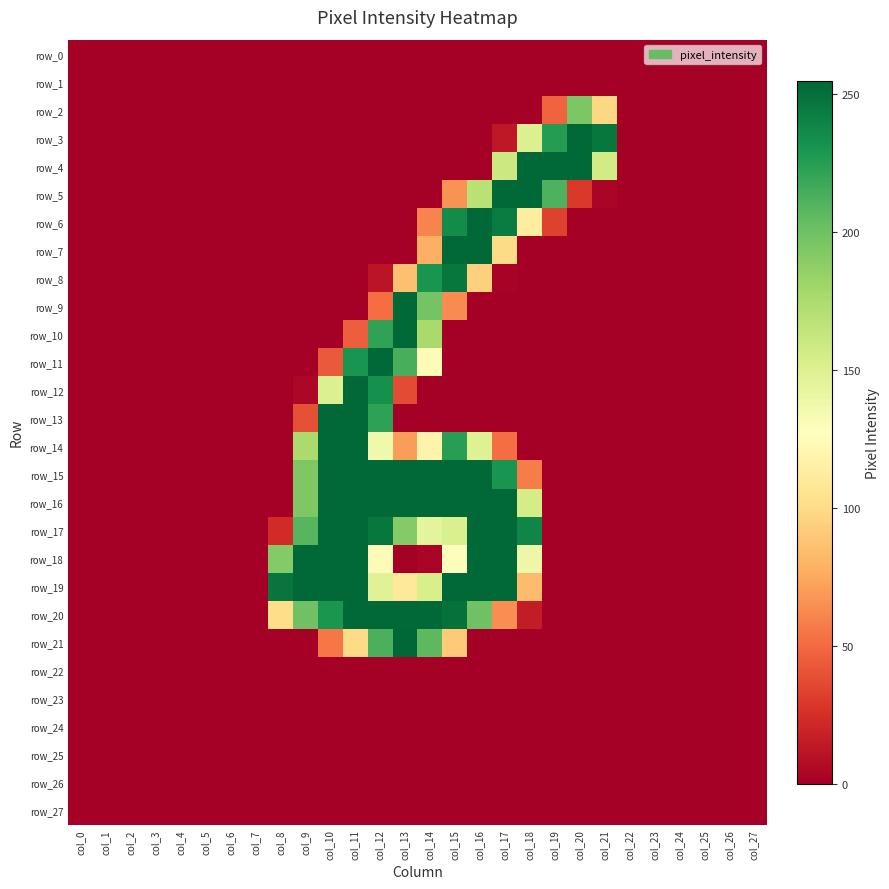

The value of row_18 at col_23 is 0. True or false?

True